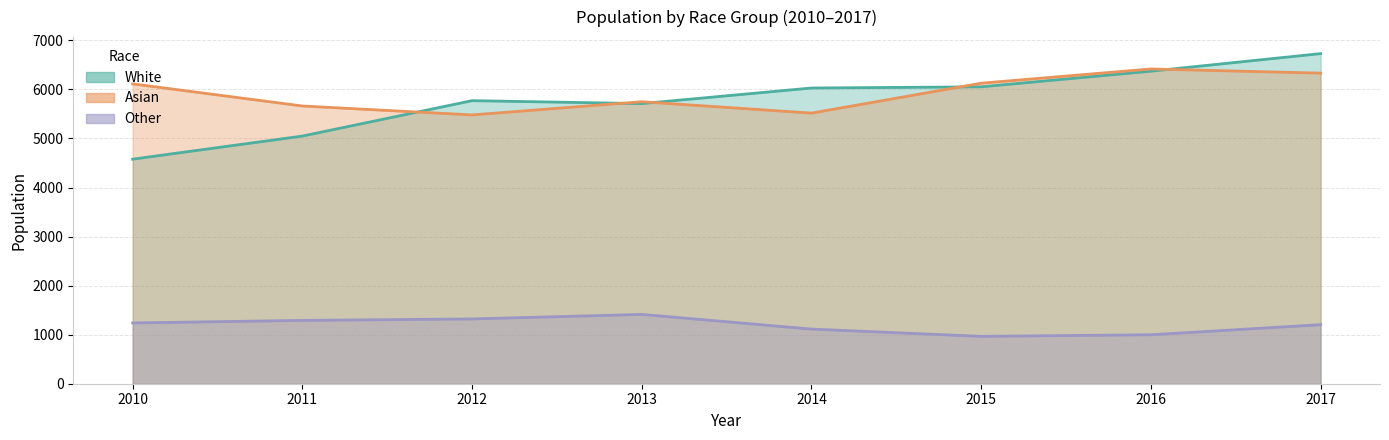

Reading left to right, list all the values displayed in this chart.

White: 2010=4578	2011=5049	2012=5771	2013=5711	2014=6029	2015=6053	2016=6372	2017=6730
Asian: 2010=6113	2011=5662	2012=5480	2013=5749	2014=5517	2015=6127	2016=6417	2017=6332
Other: 2010=1239	2011=1291	2012=1321	2013=1413	2014=1114	2015=966	2016=998	2017=1204